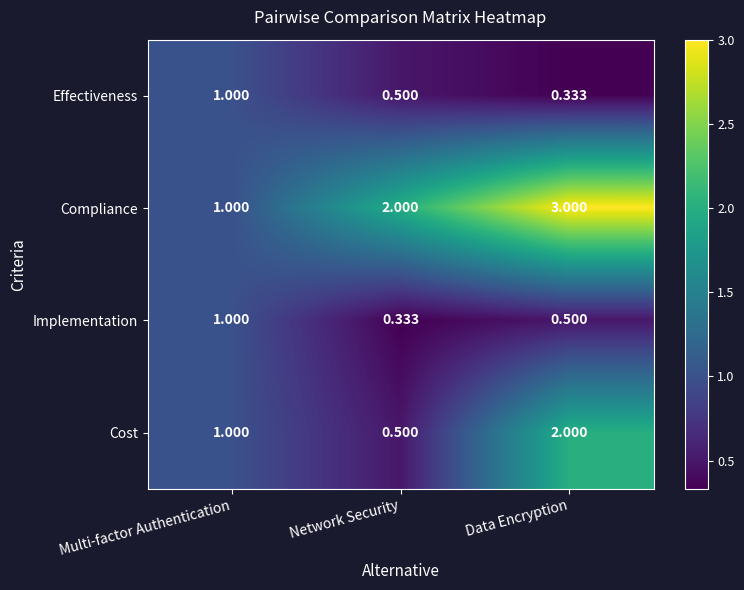

At which label does Compliance reach its peak?

Data Encryption